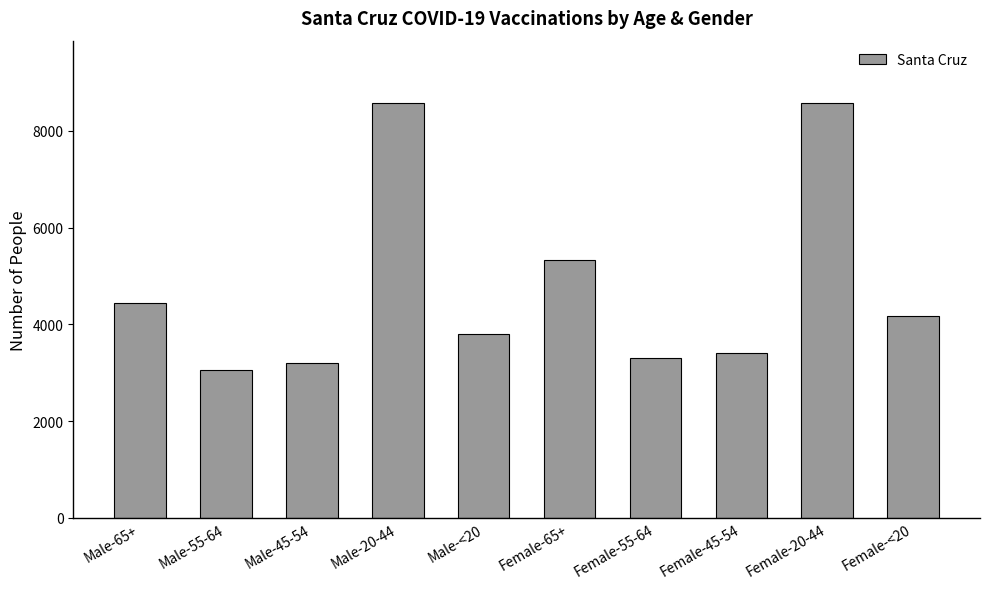

What is the smallest value displayed?

3066